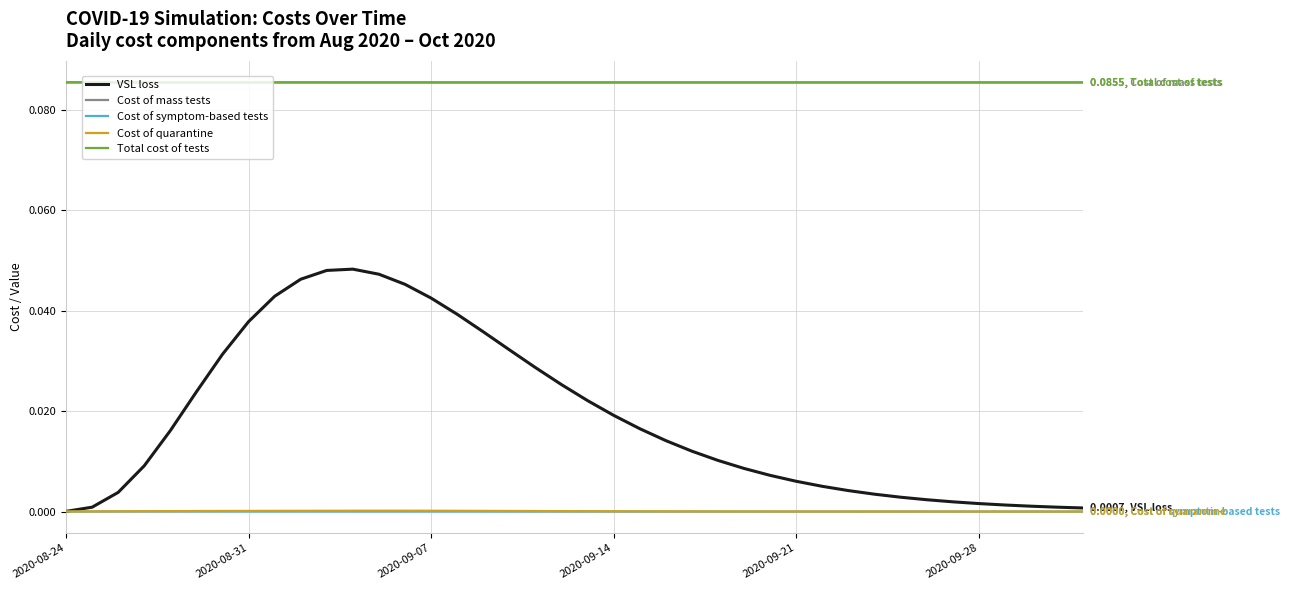

True or false: VSL loss and Cost of mass tests cross at least once.

False